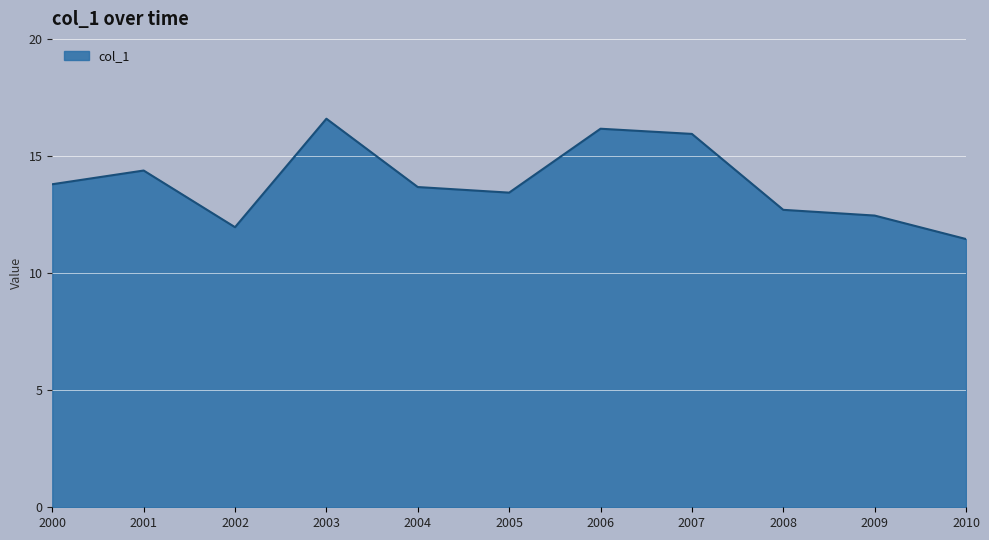

What is the difference between the maximum and minimum values?

5.1